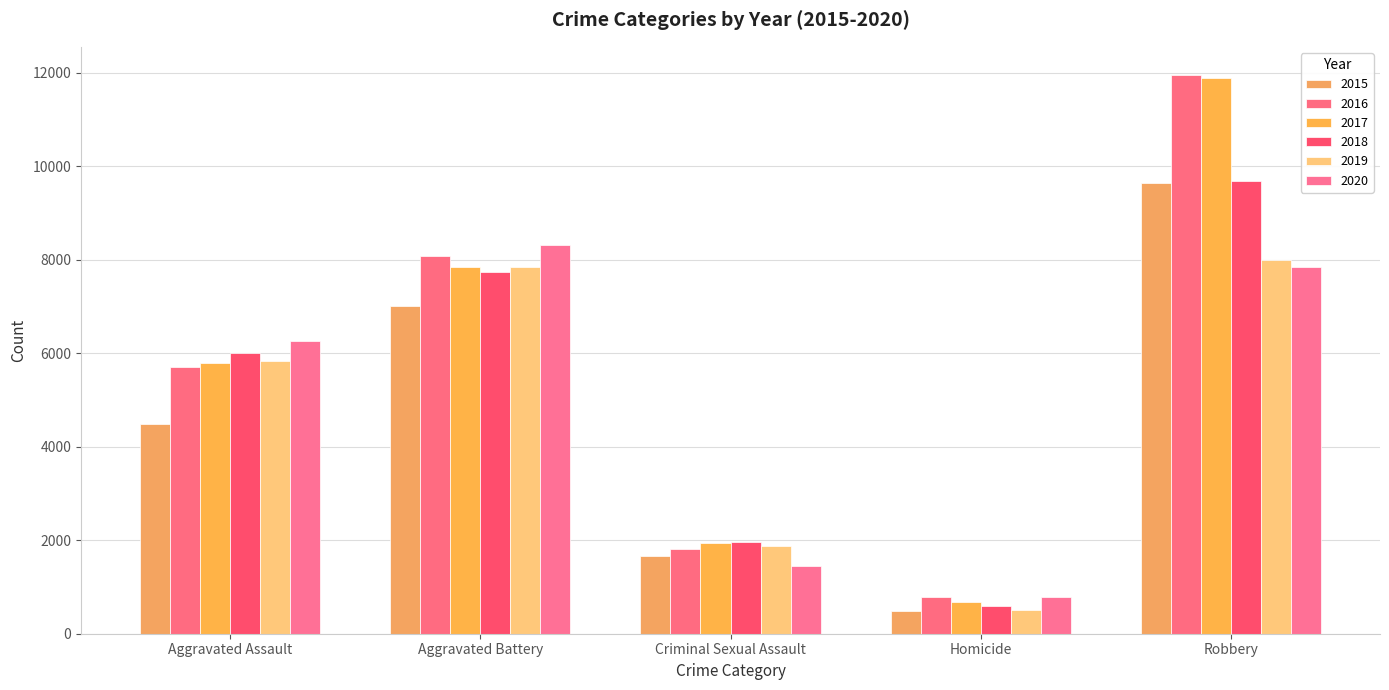

How many categories are shown in the chart?

5